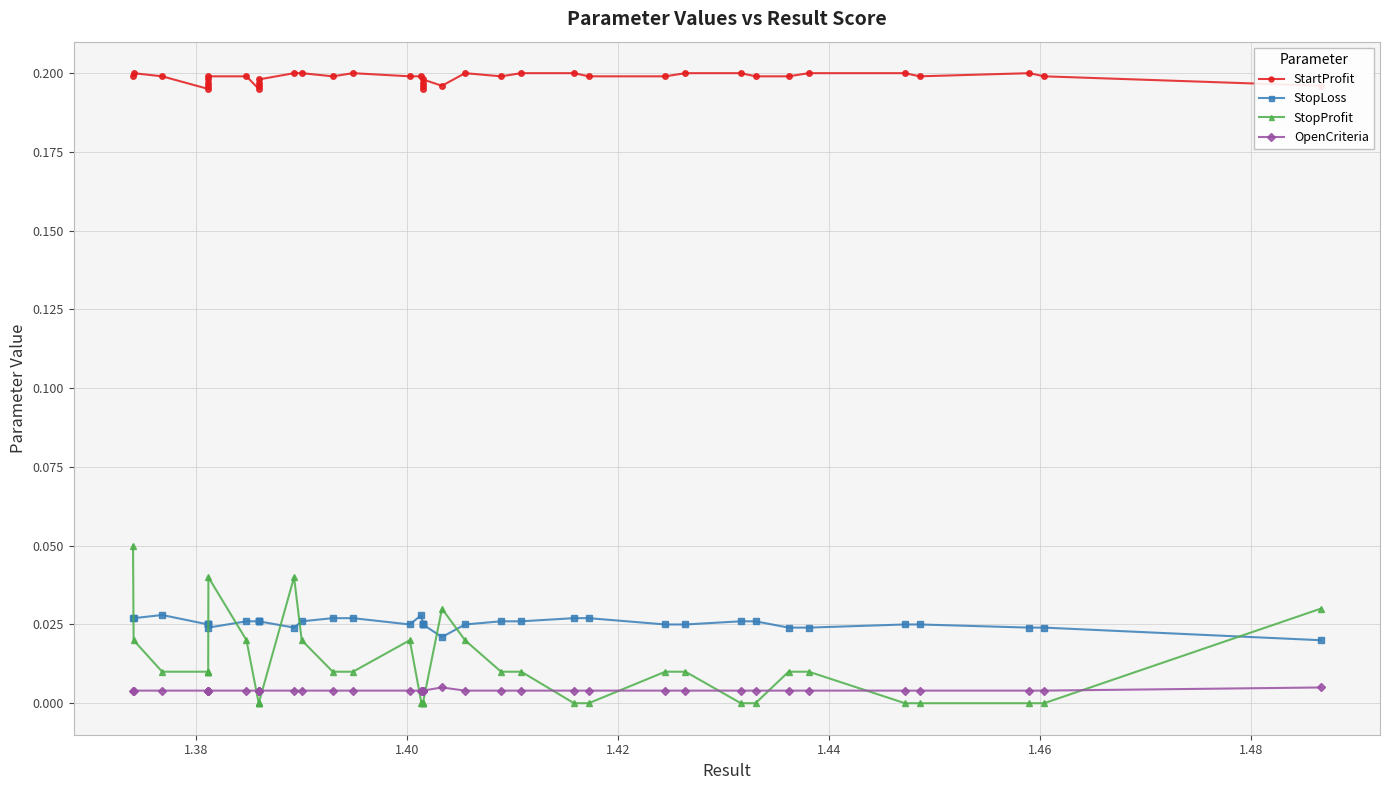

Which series has the largest range (max minus min)?

StopProfit